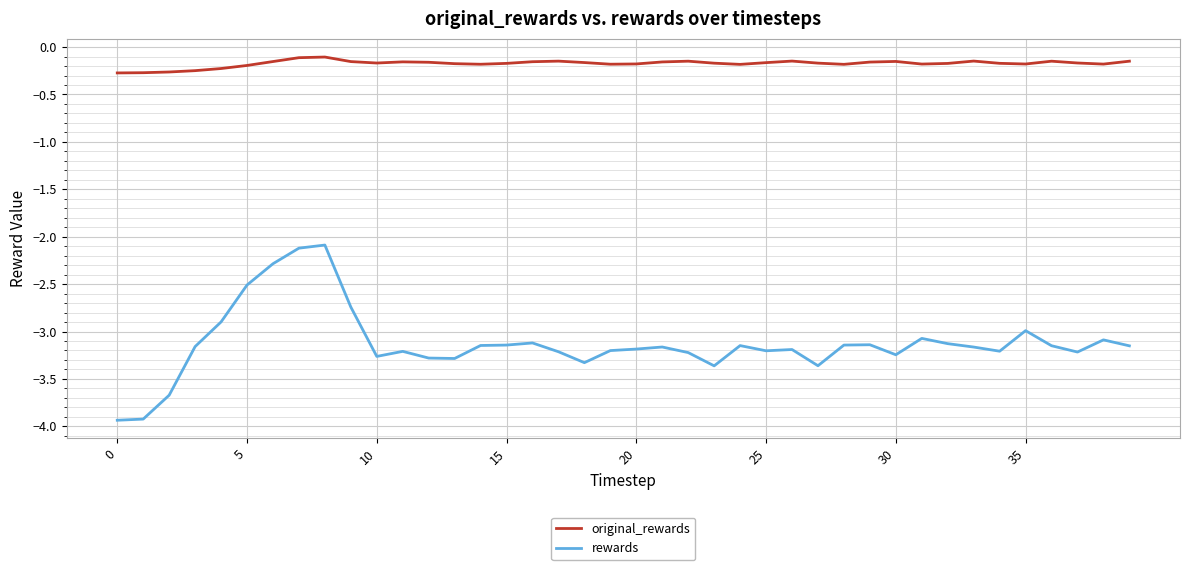

Which series has the largest range (max minus min)?

rewards